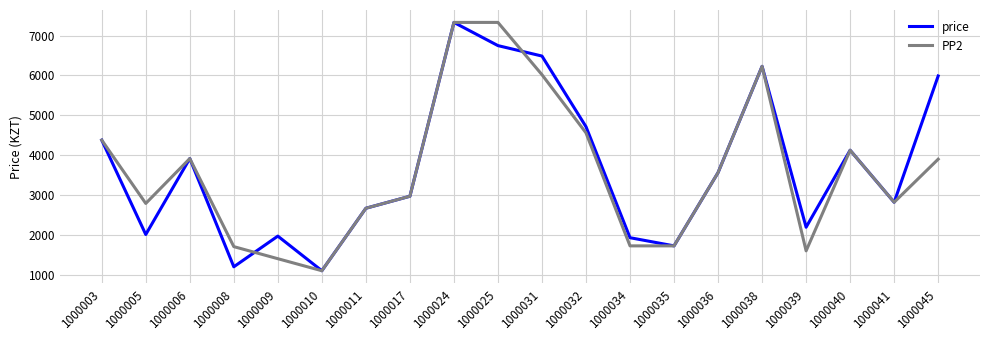

What is the spread (max minus min) of values at 1000039?

593